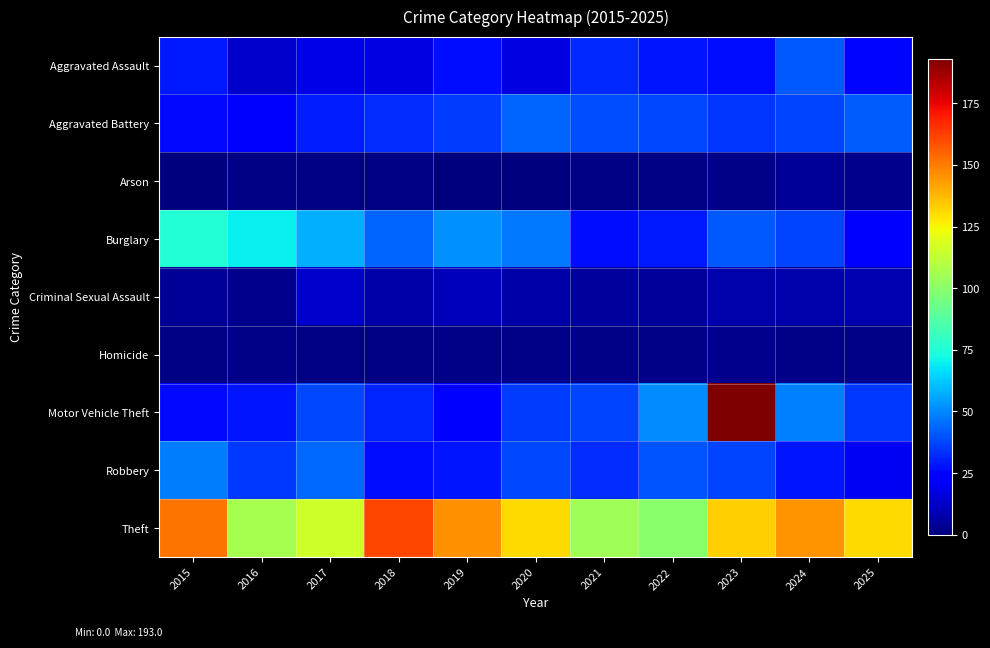

How many series are shown in this chart?

9